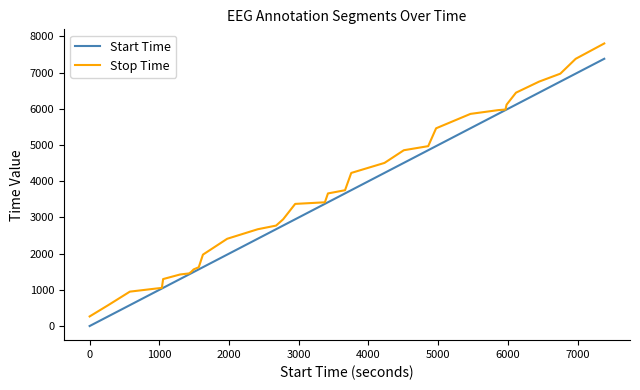

Which series has the largest range (max minus min)?

Stop Time